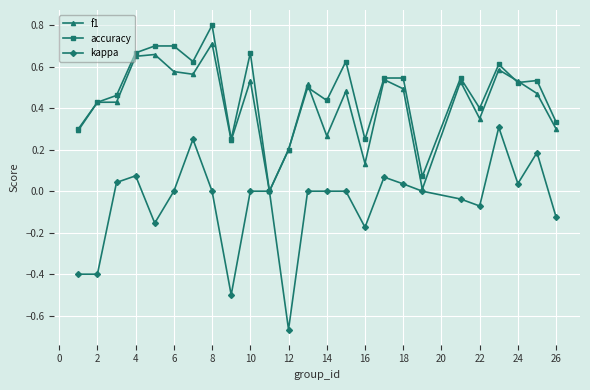

Does the chart have visible grid lines?

Yes